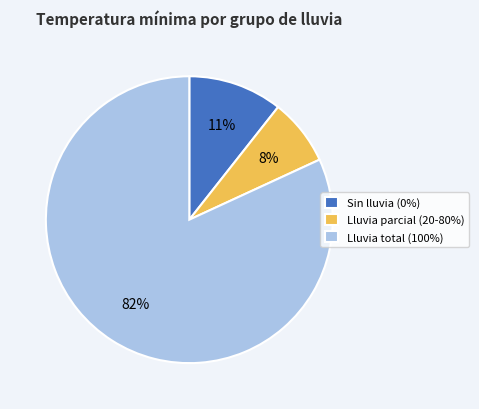

To the nearest percent, what portion does Sin lluvia (0%) represent?

11%